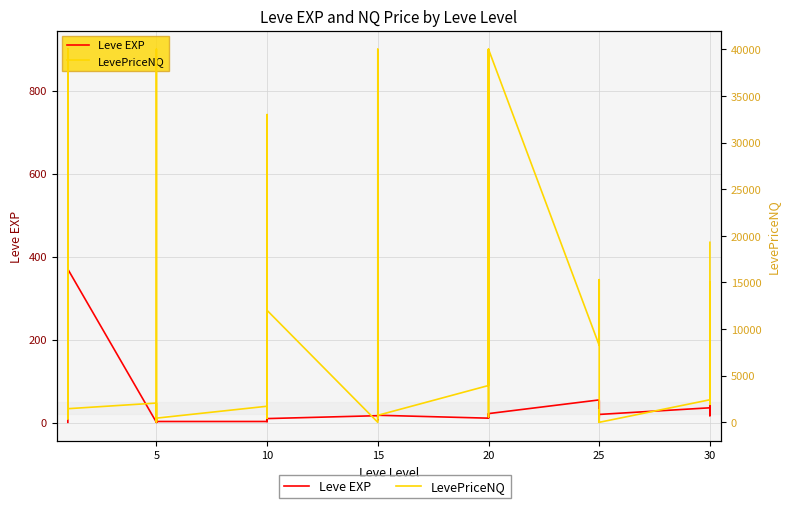

Which series has the largest range (max minus min)?

LevePriceNQ